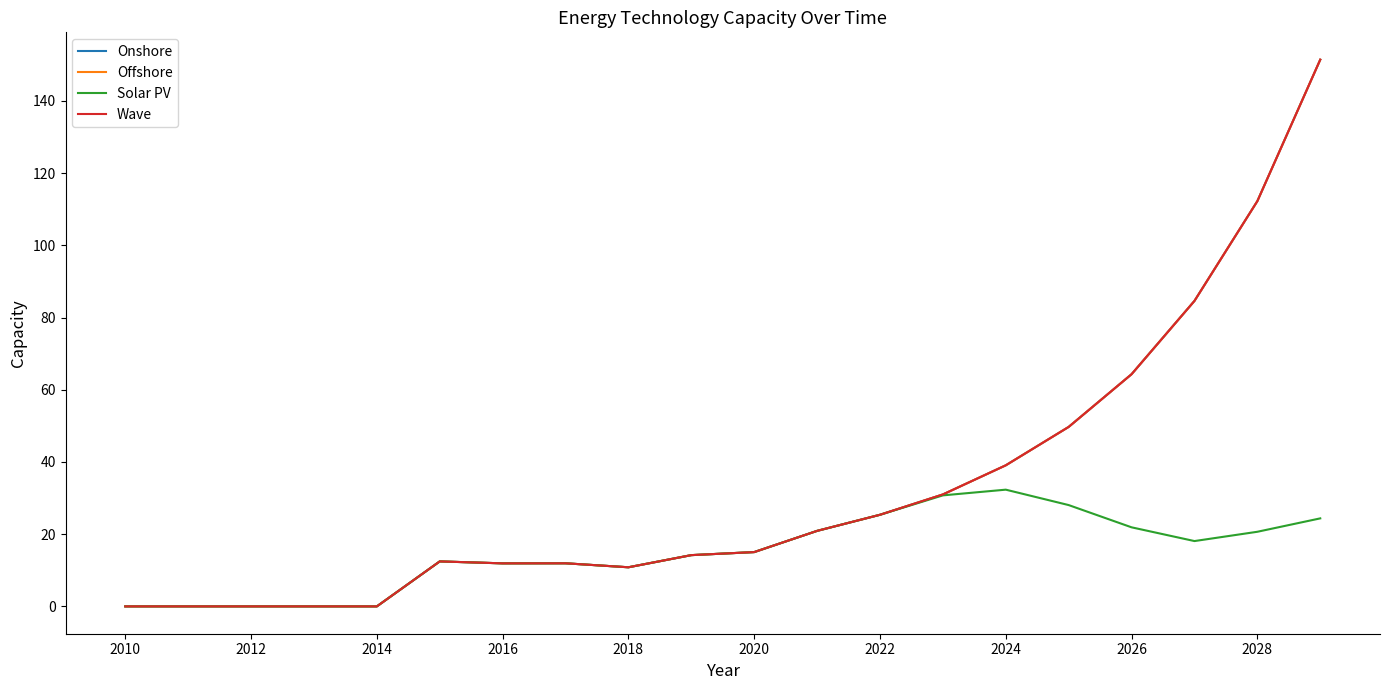

Is this an area chart (filled region under the line)?

No